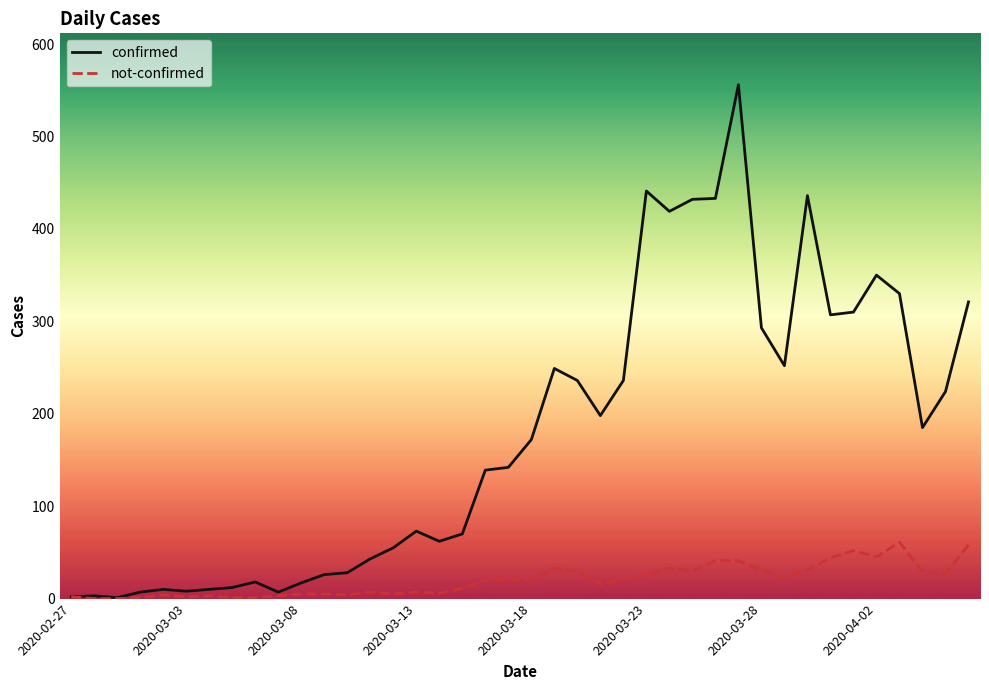

Rank the series by their average value, from lowest to highest.

not-confirmed, confirmed